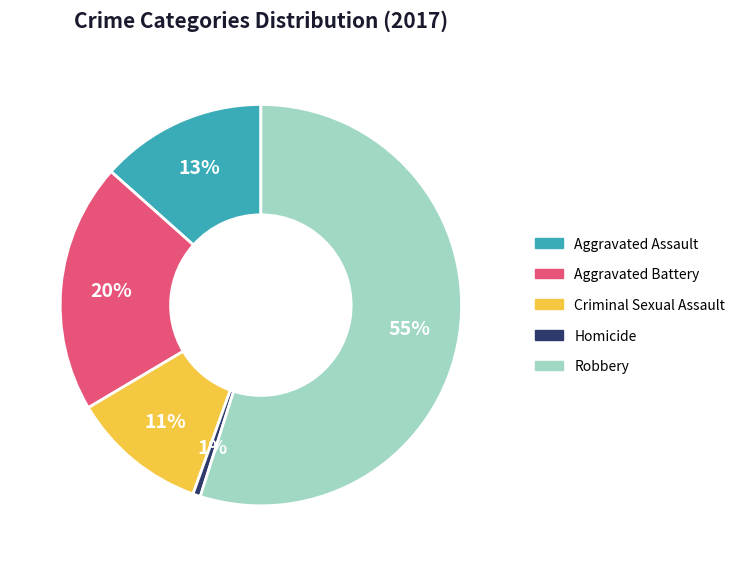

Rank the categories by value from highest to lowest.

Robbery, Aggravated Battery, Aggravated Assault, Criminal Sexual Assault, Homicide